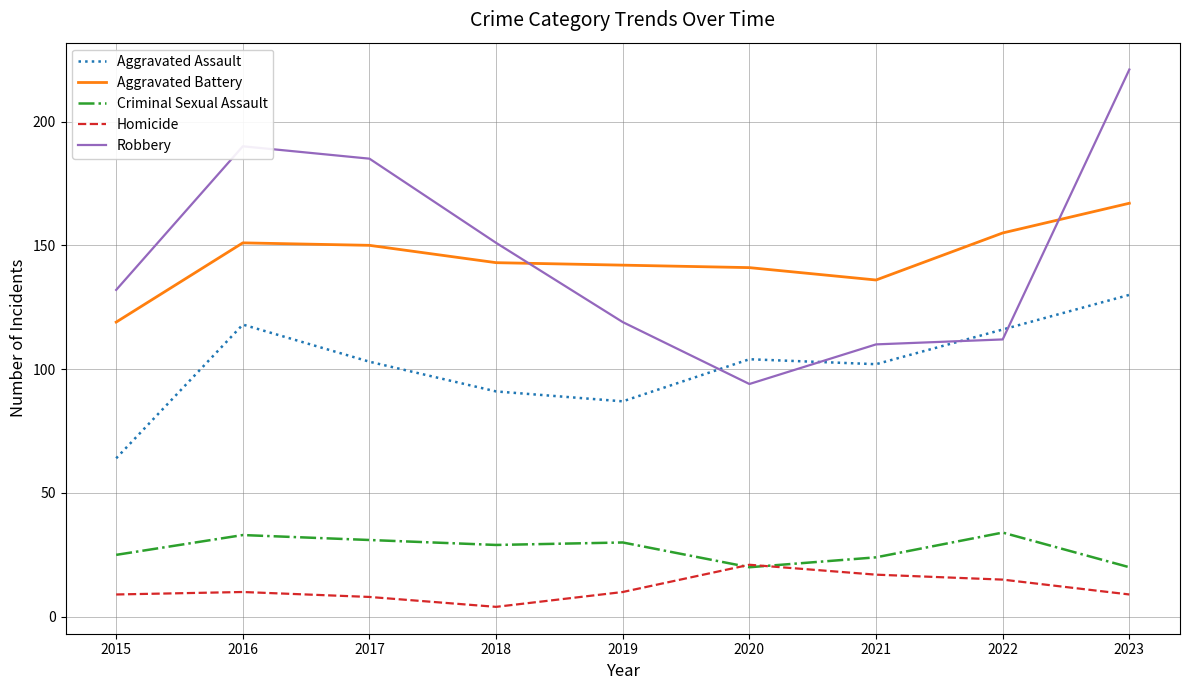

Reading left to right, extract all data points from this chart.

Aggravated Assault: 64	118	103	91	87	104	102	116	130
Aggravated Battery: 119	151	150	143	142	141	136	155	167
Criminal Sexual Assault: 25	33	31	29	30	20	24	34	20
Homicide: 9	10	8	4	10	21	17	15	9
Robbery: 132	190	185	151	119	94	110	112	221